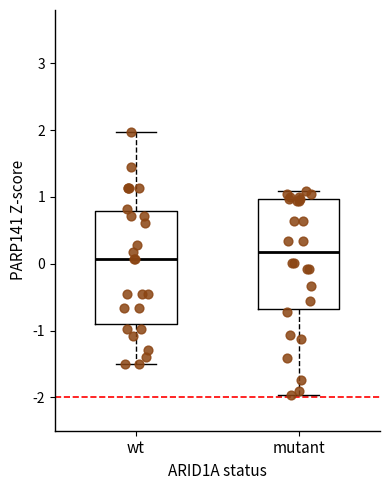

Reading left to right, transcribe this box plot: for each box, give where its median line is, the range the box spans, and where its two whiskers end, as read against the y-axis. The values are not printed on the chart, so give them approximately, as read against the axis.

wt: median 0.1, box -0.9 to 0.8, whiskers -1.5 to 2.0
mutant: median 0.2, box -0.7 to 1.0, whiskers -2.0 to 1.1